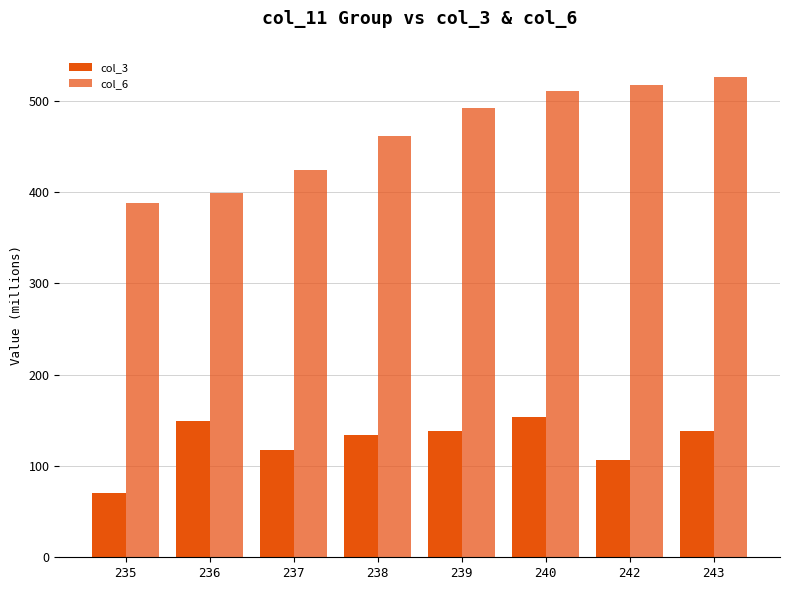

What is the minimum value for col_3?

70.3